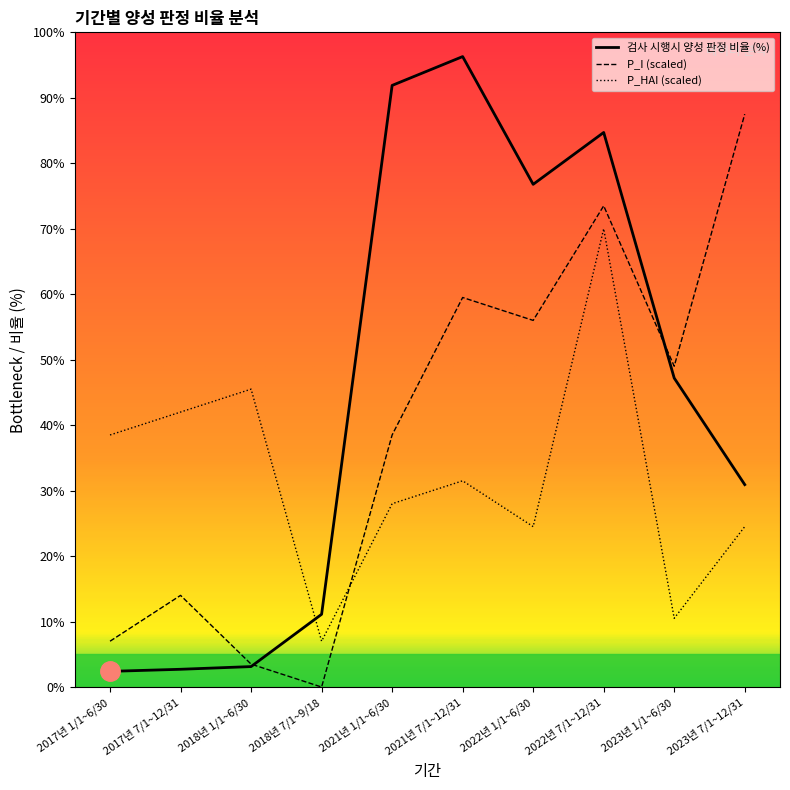

What is the value of the P_I point at the 2nd from the left?

14.0